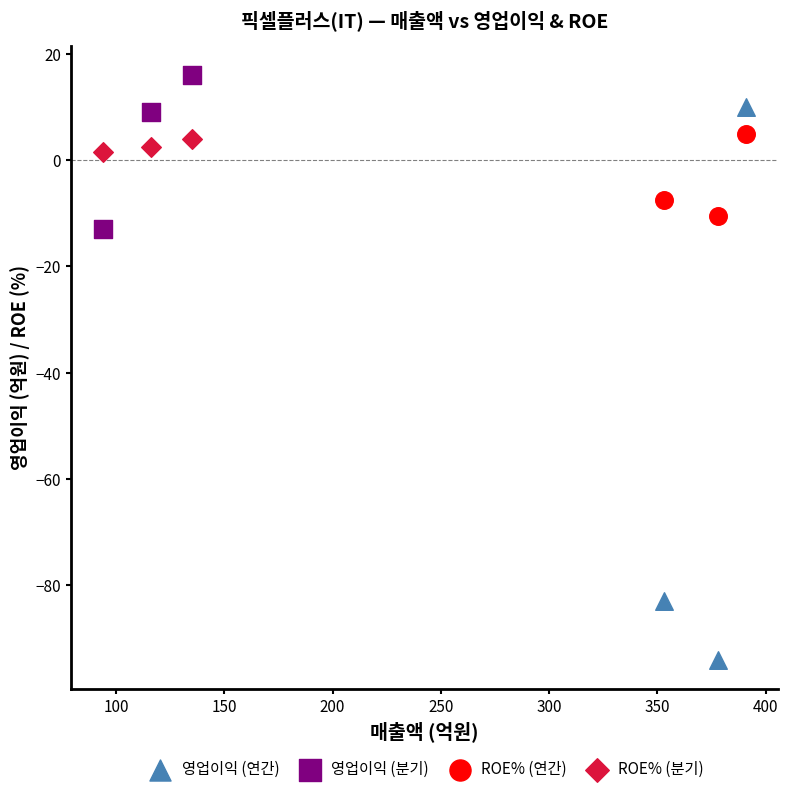

Which series contains the lowest Y value?

영업이익 (연간)